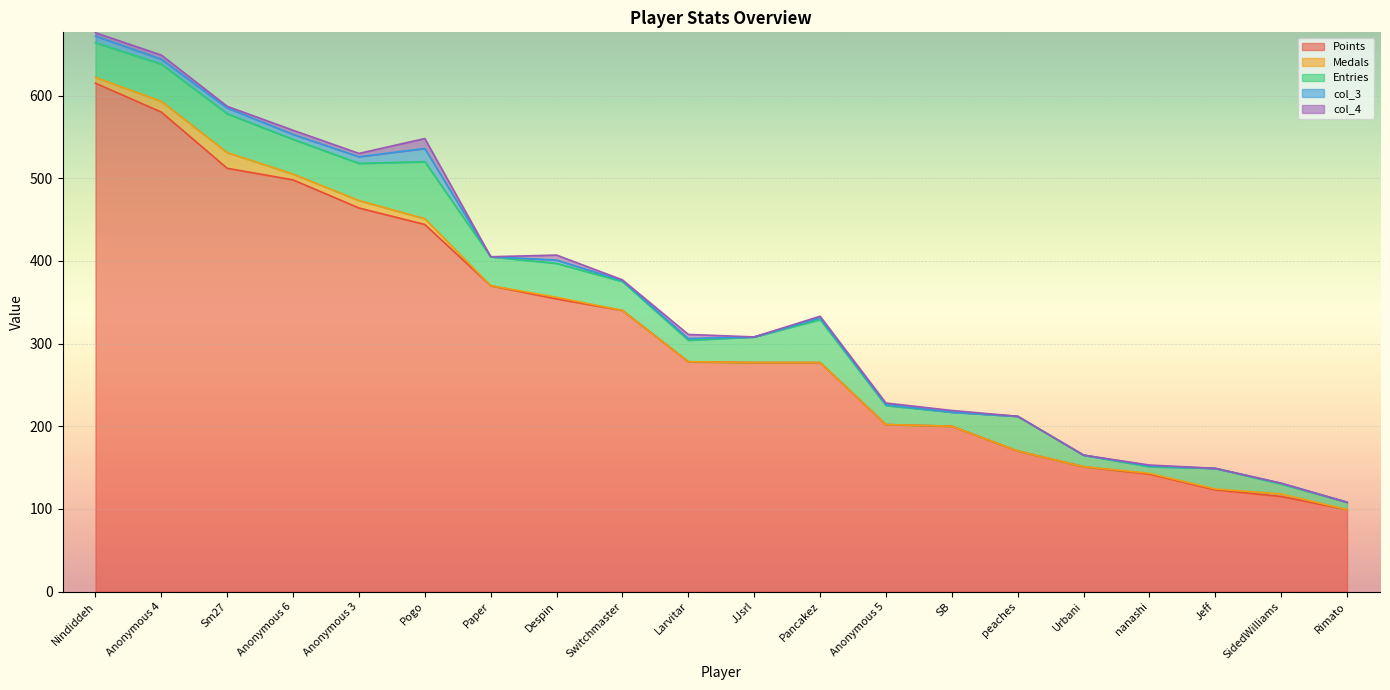

Where is Entries nearest to the value 38?

Paper